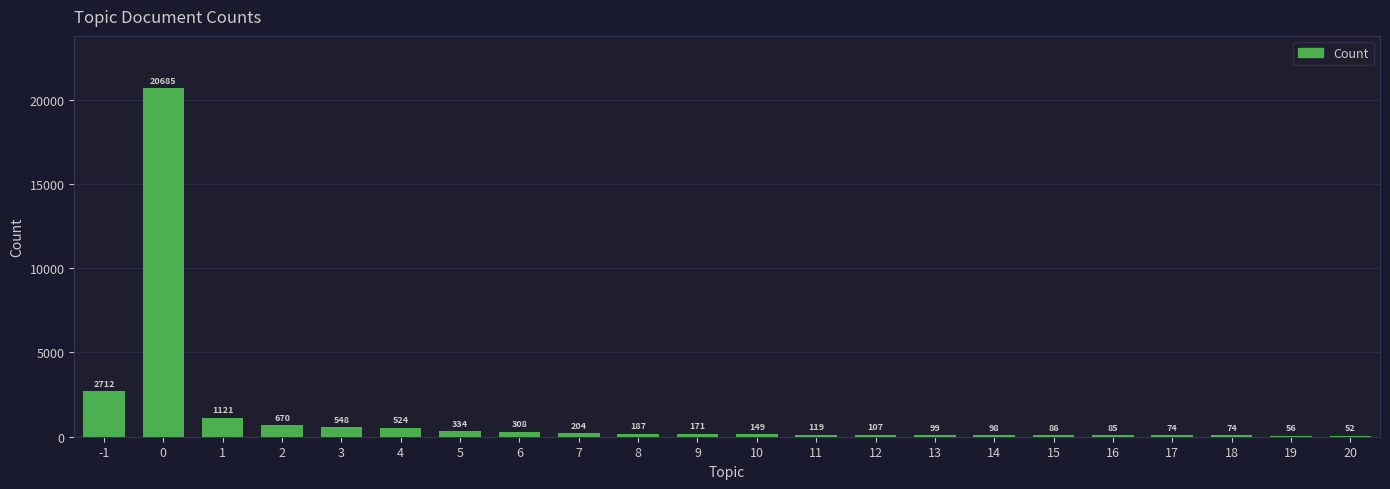

Reading right to left, extract all data points from this chart.

20=52	19=56	18=74	17=74	16=85	15=86	14=98	13=99	12=107	11=119	10=149	9=171	8=187	7=204	6=308	5=334	4=524	3=548	2=670	1=1121	0=20685	-1=2712